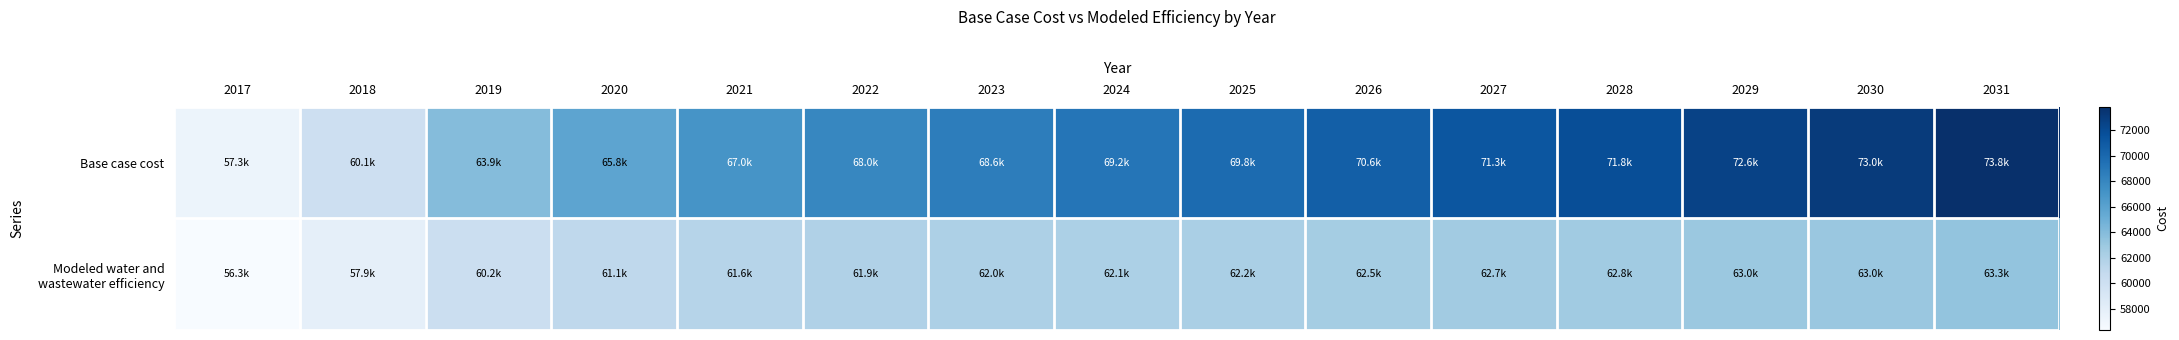

Between 2018 and 2025, which is larger?

2025